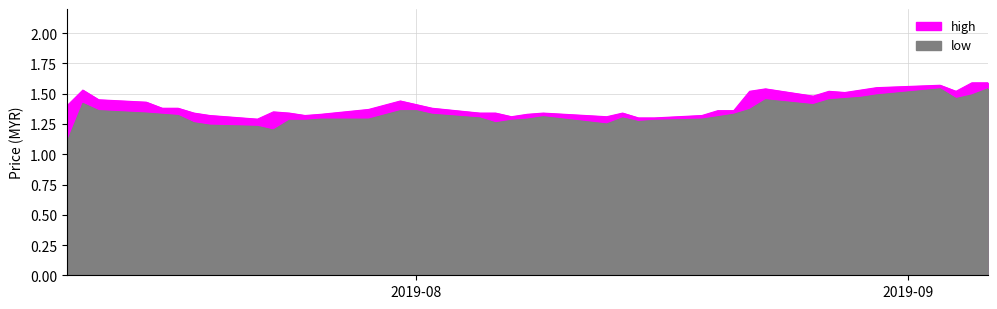

What is the value of the low point at the 20th from the left?

1.3